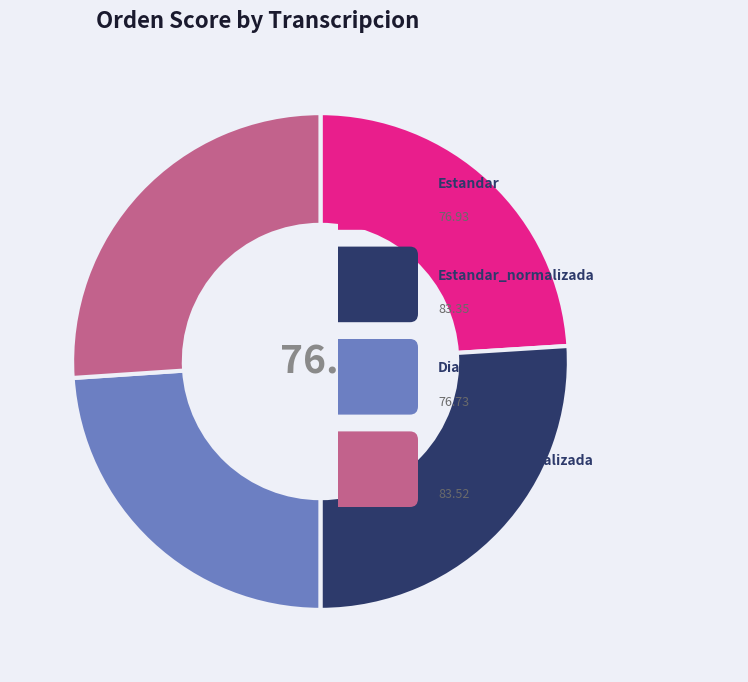

Is there any slice that represents more than half of the pie?

No